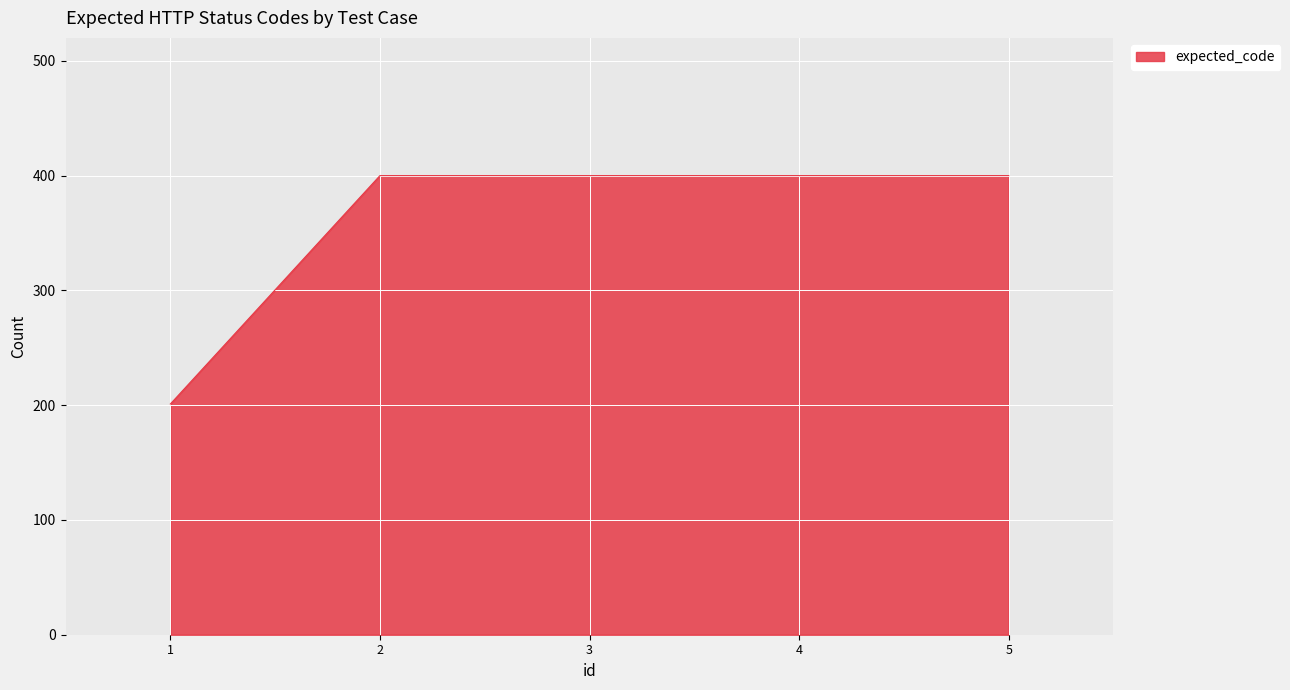

How many lines are shown in the chart?

1